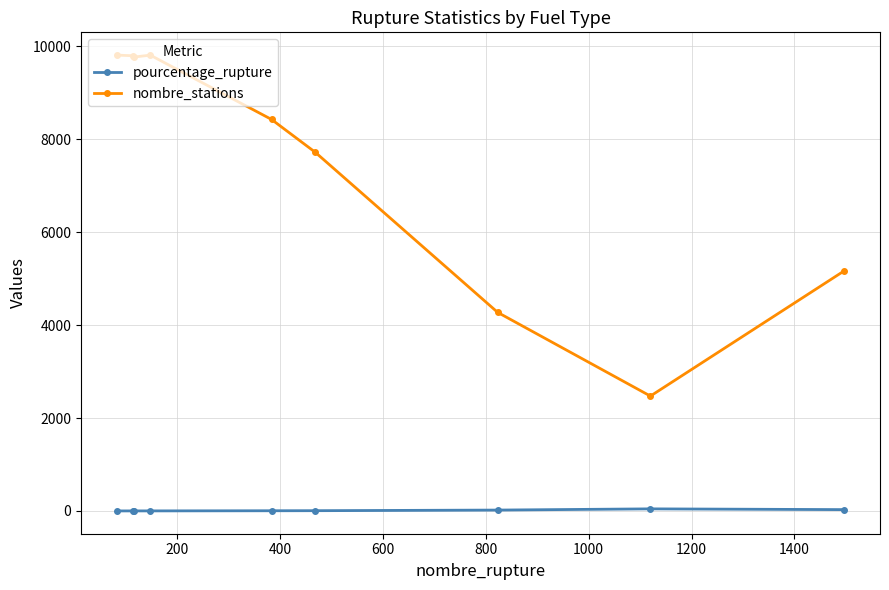

What is the highest value of the nombre_stations series?

9808.0